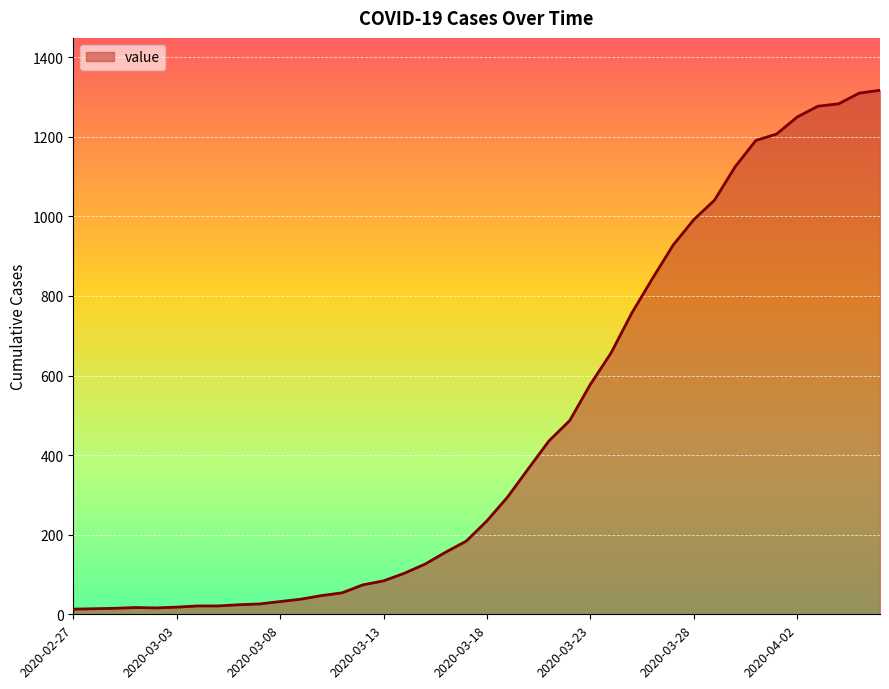

What is the difference between the maximum and minimum values?

1304